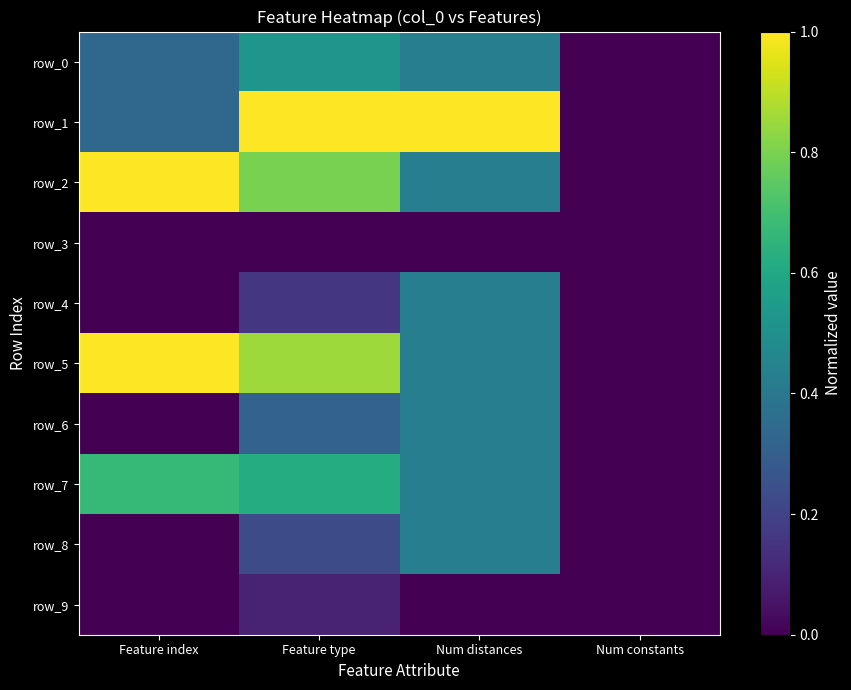

List the series in order of their peak value, lowest first.

row_3, row_9, row_4, row_6, row_8, row_0, row_7, row_5, row_1, row_2